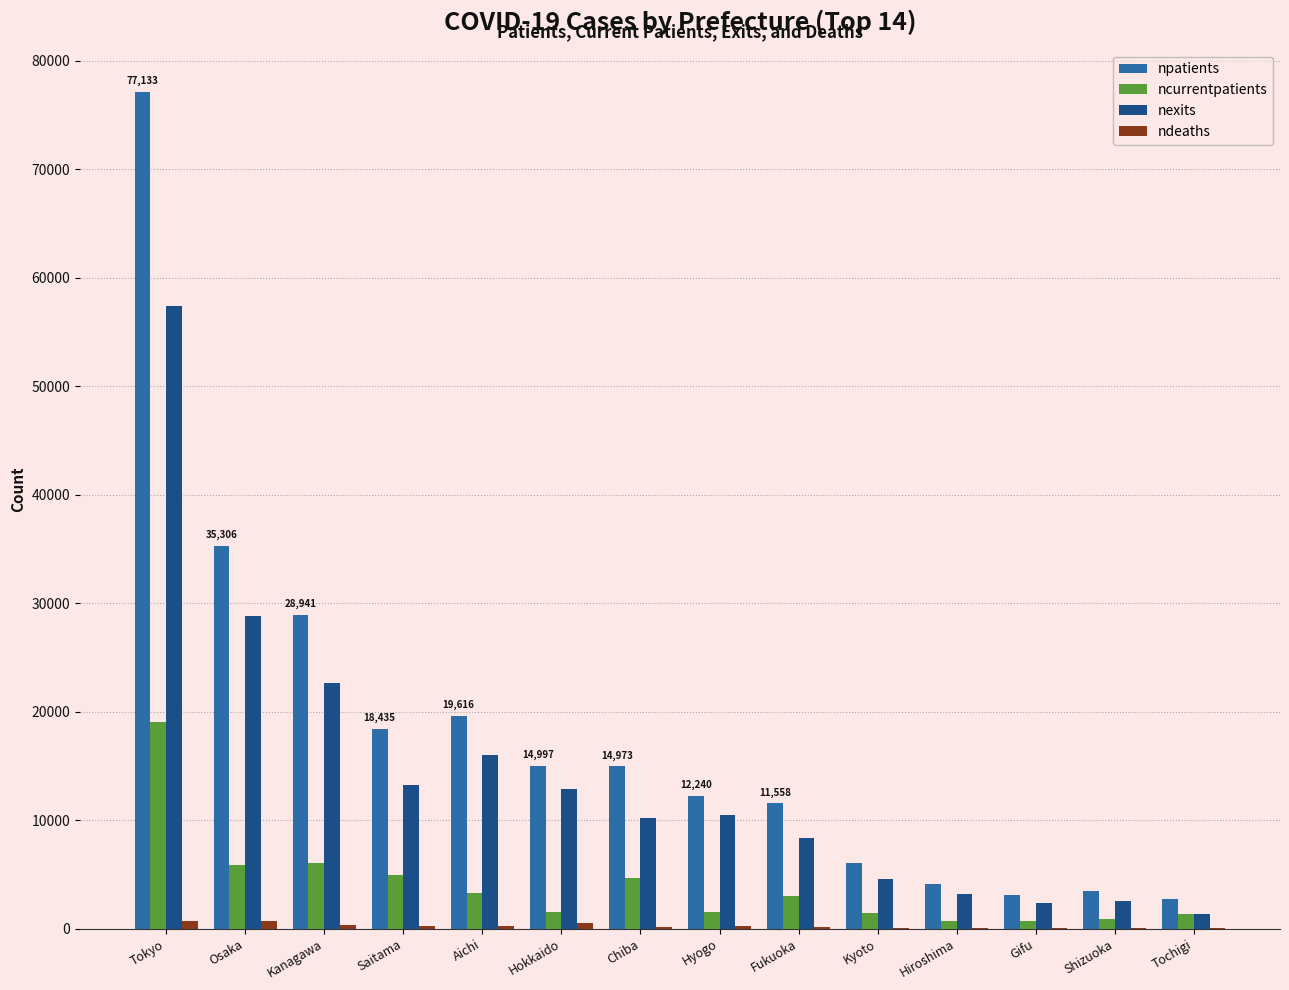

Between Saitama and Gifu, which series saw the biggest shift?

npatients